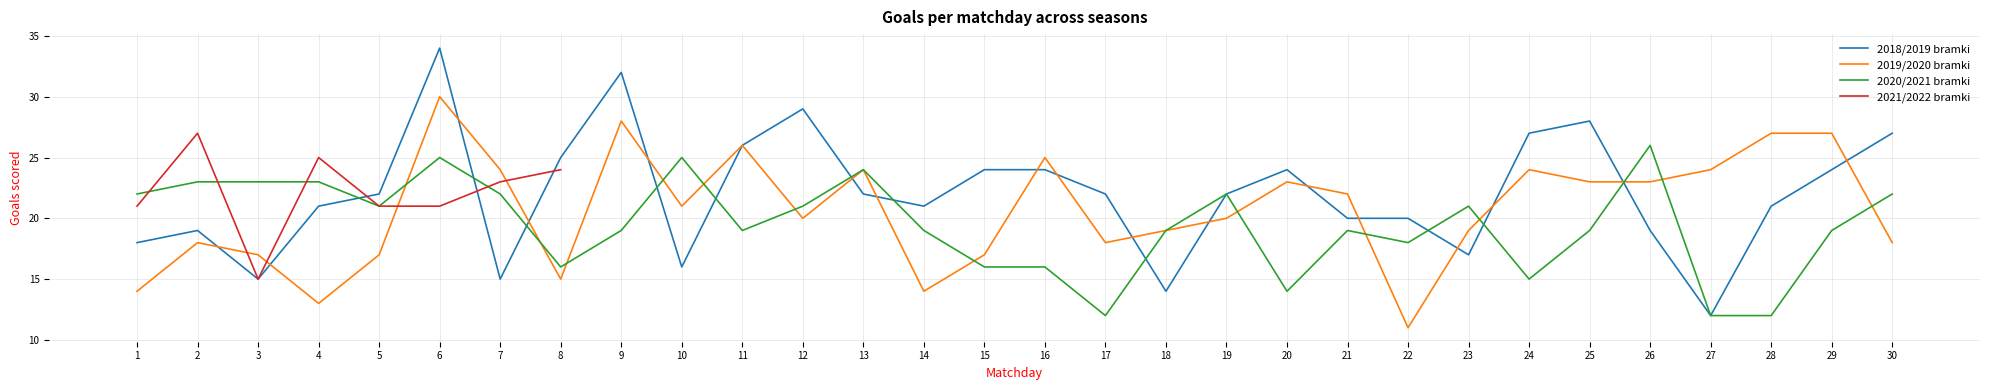

What is the value of the 2019/2020 bramki point at the 21st from the left?

22.0